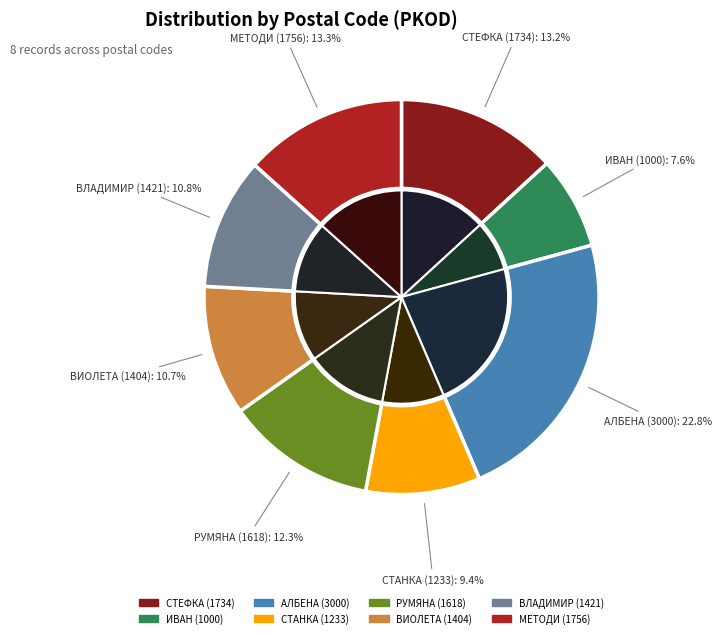

Rank the categories by value from highest to lowest.

АЛБЕНА (3000), МЕТОДИ (1756), СТЕФКА (1734), РУМЯНА (1618), ВЛАДИМИР (1421), ВИОЛЕТА (1404), СТАНКА (1233), ИВАН (1000)